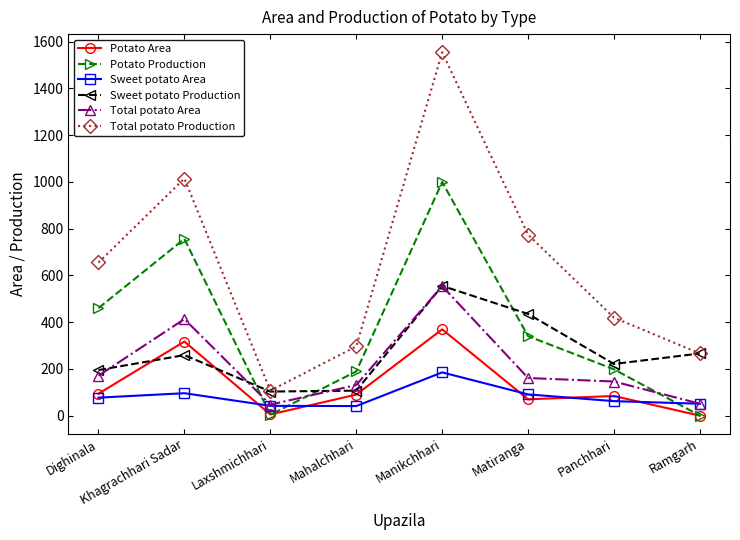

Where does the Total potato Area series first go above 161?

Dighinala